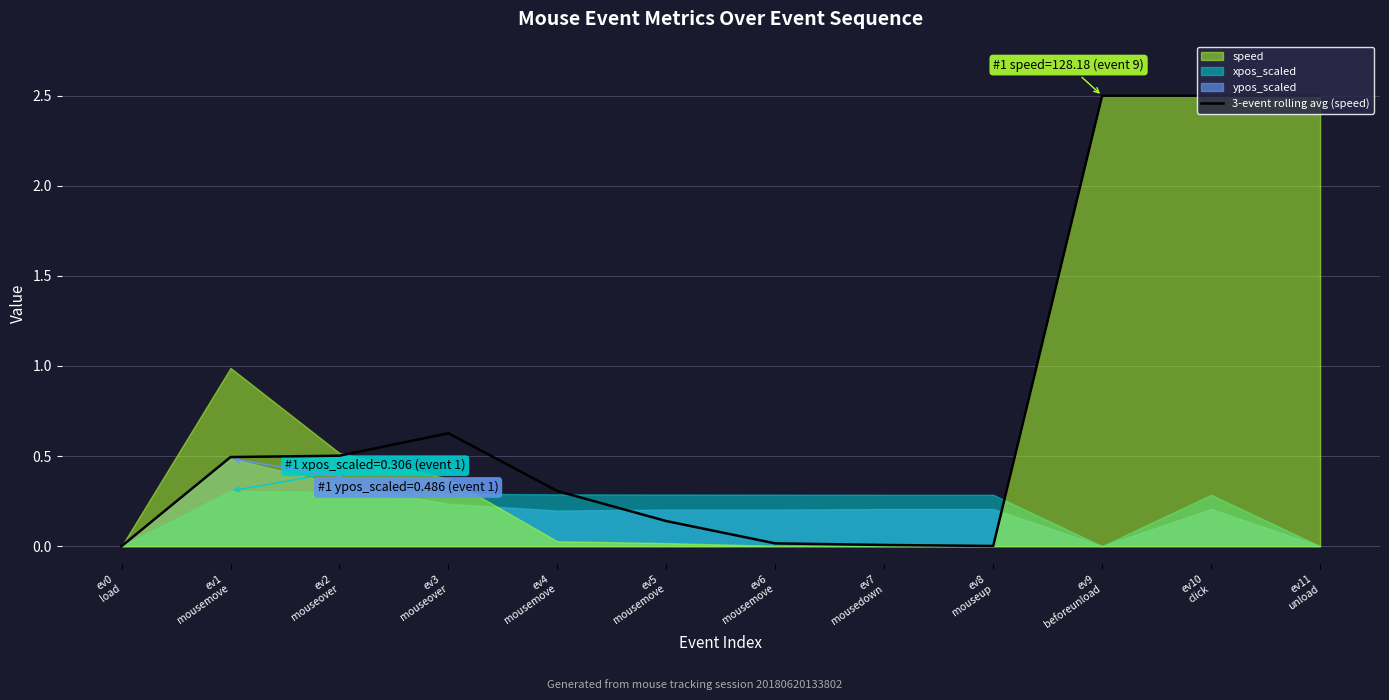

True or false: the data shows 2.5 at ev9
beforeunload.

True